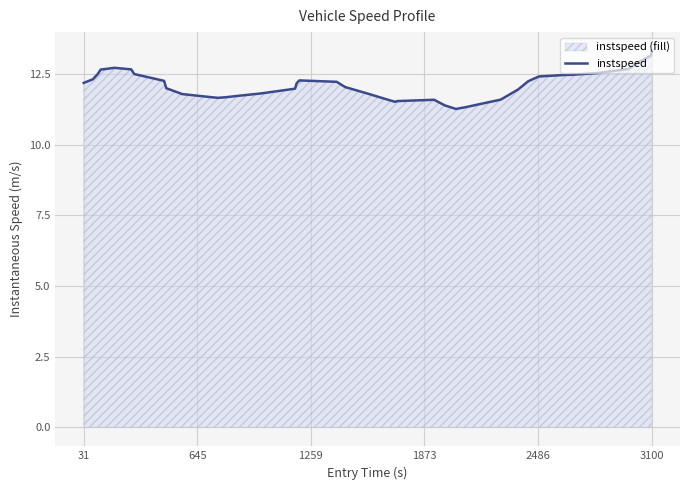

What is the difference between the maximum and minimum values?

2.1